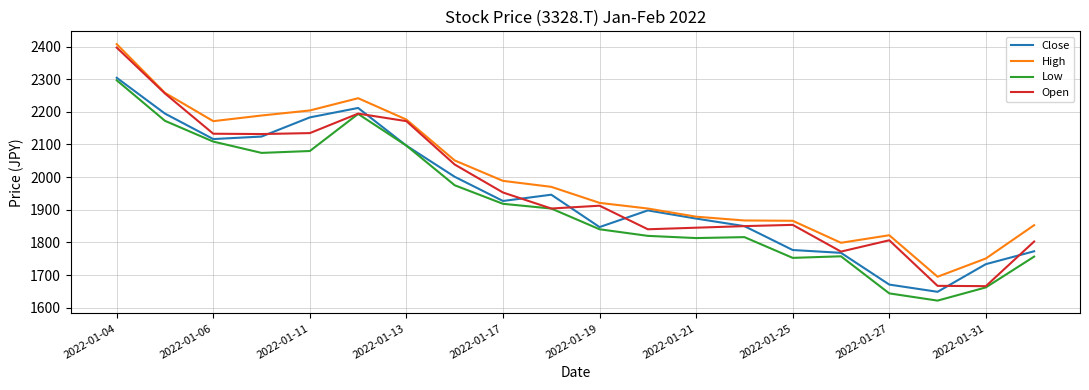

What is the maximum value for Open?

2396.8